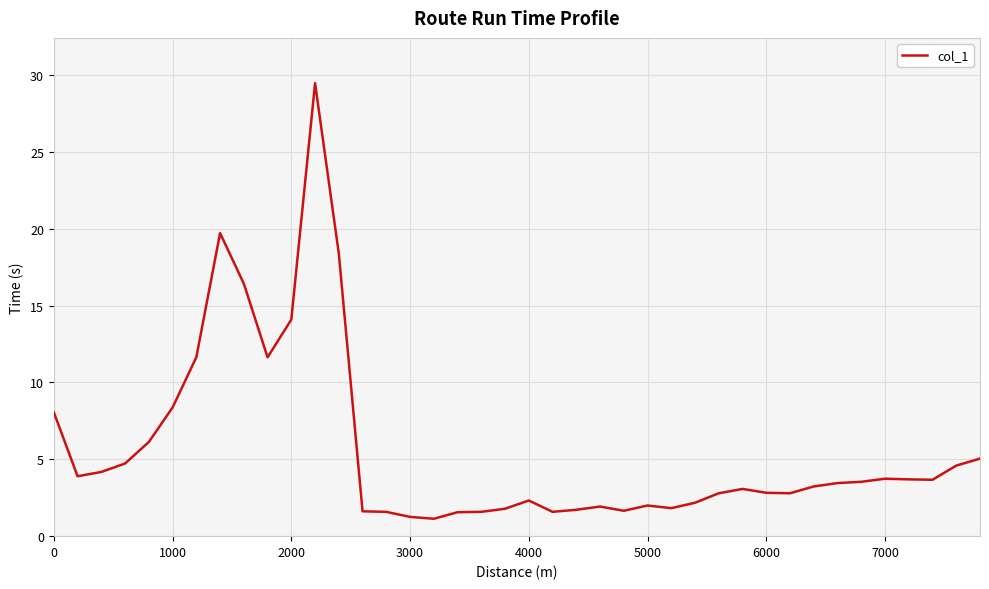

What is the difference between the maximum and minimum values?

28.3